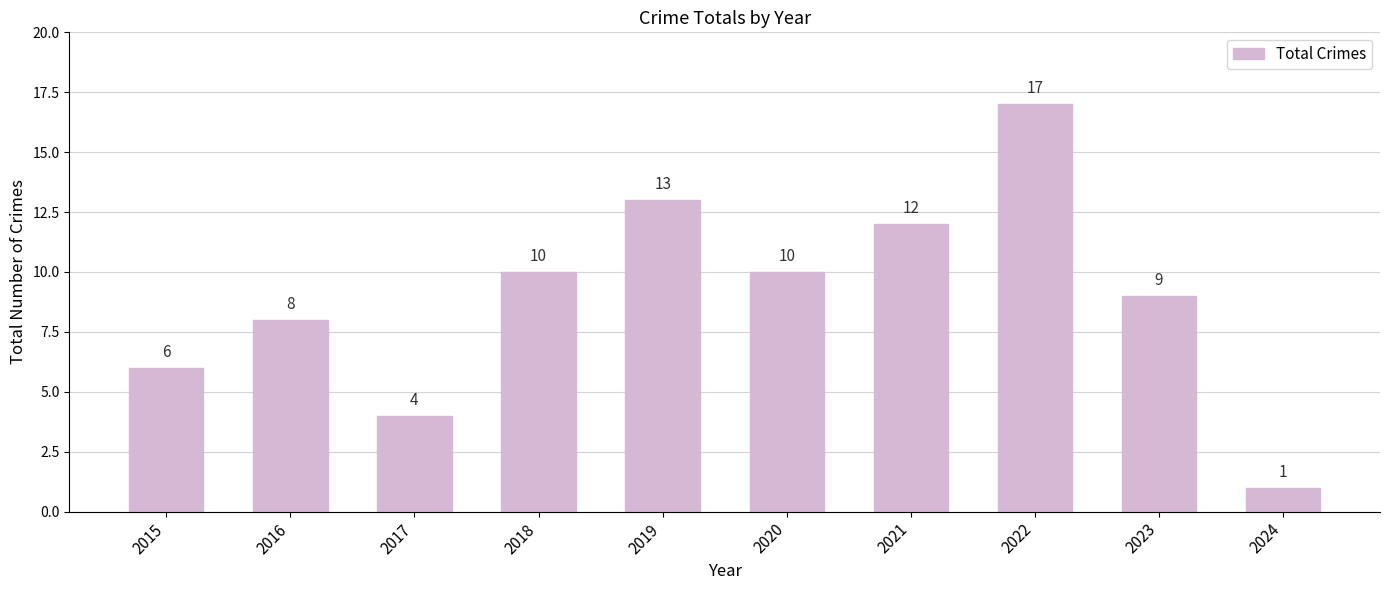

What is the maximum value shown in the chart?

17